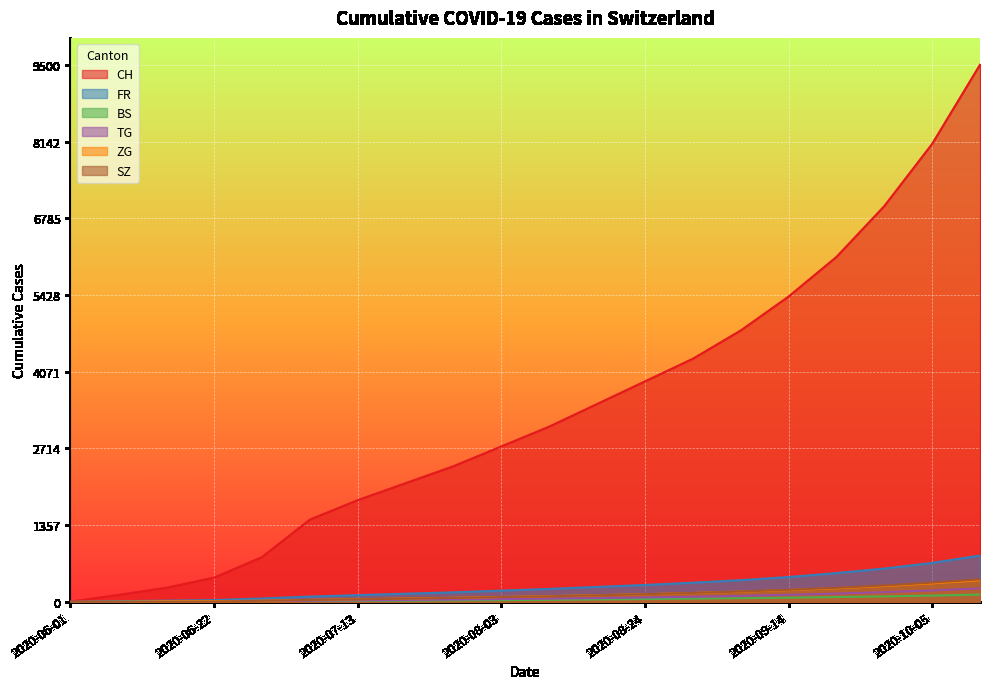

What is the value of the ZG point at the 14th from the left?

158